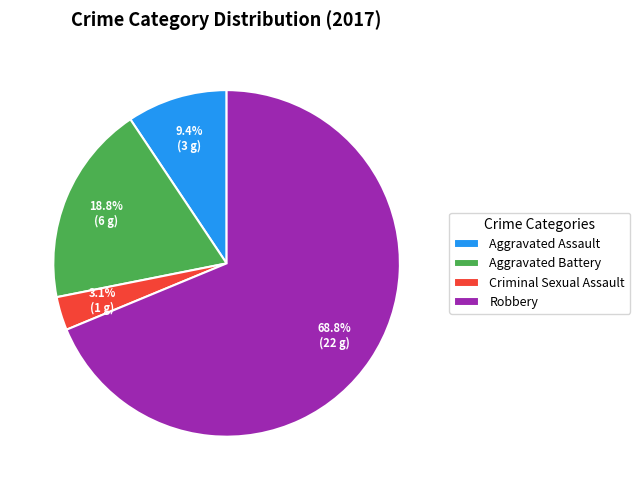

To the nearest percent, what portion does Criminal Sexual Assault represent?

3%